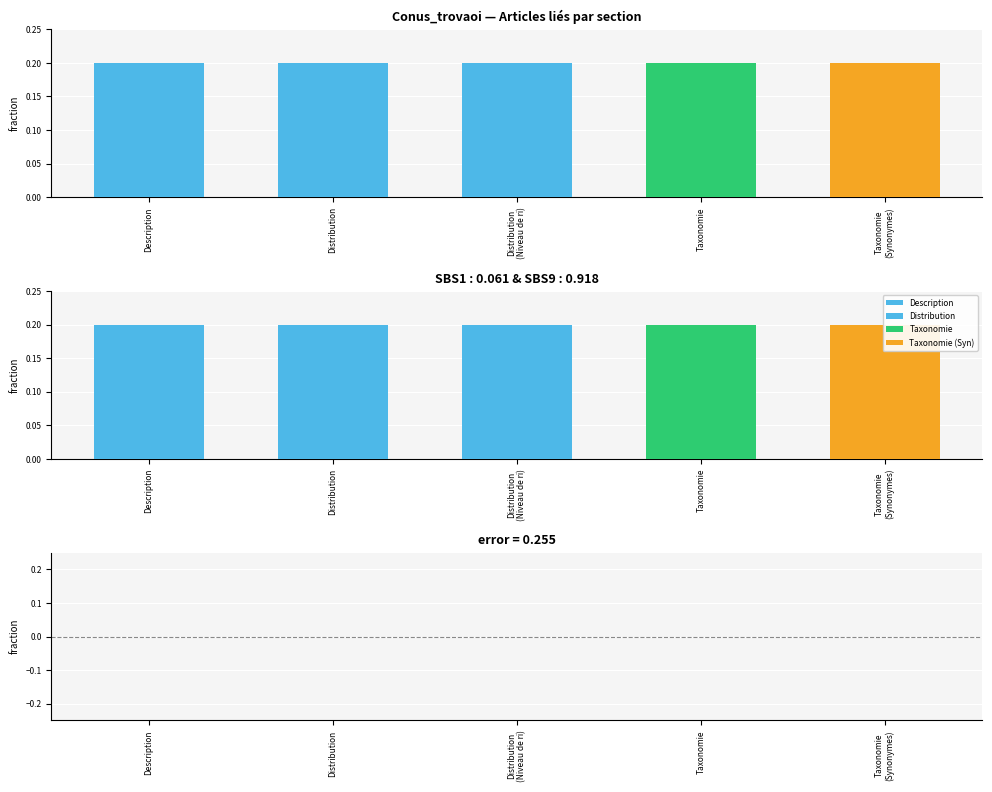

Are the bars horizontal?

No